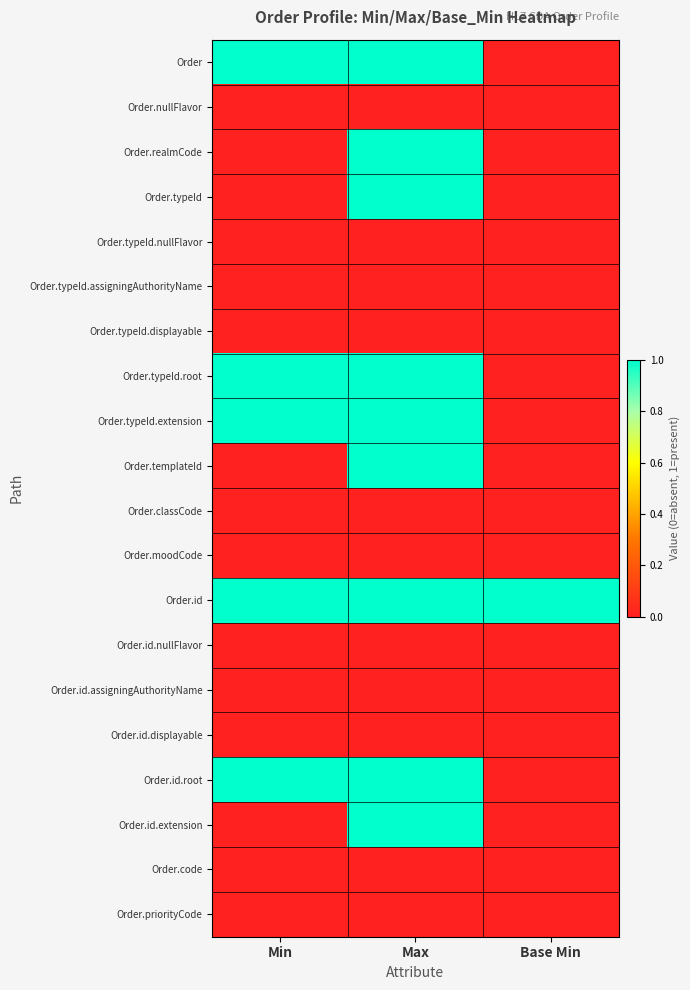

Which series changed the most between Min and Max?

Order.realmCode